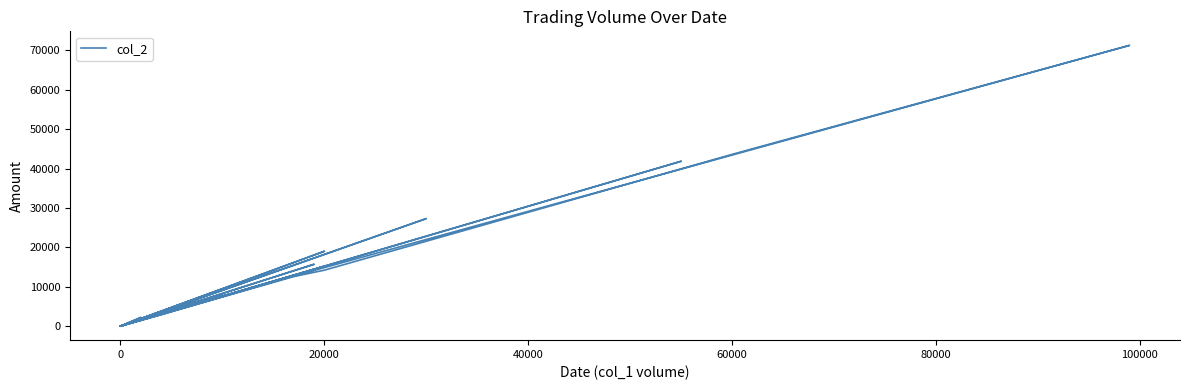

How many points are lower than both their immediate neighbors (excluding endpoints)?

5